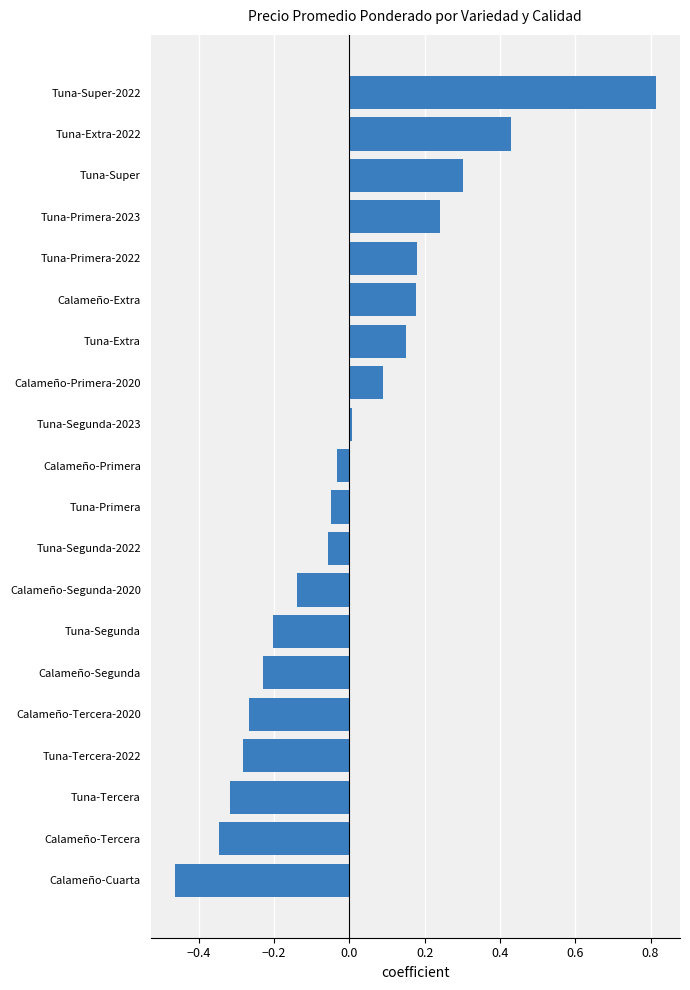

At which label is the value closest to 0?

Tuna-Segunda-2023